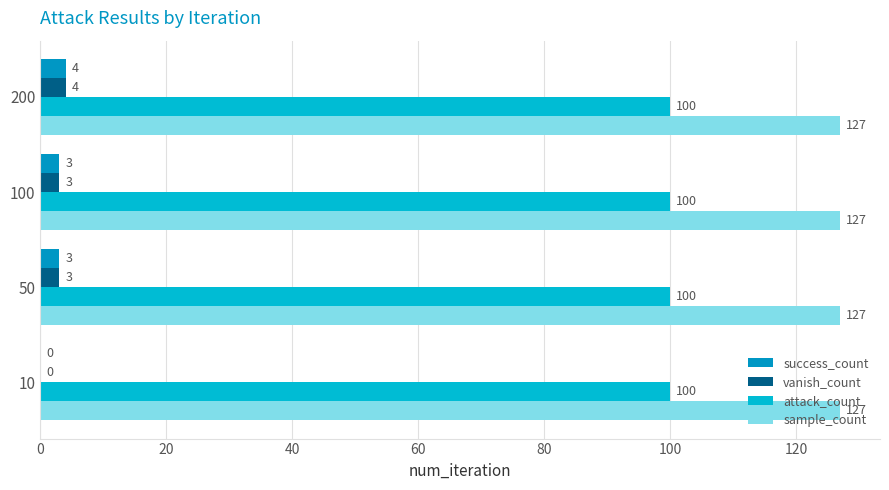

Which category has the highest value in the success_count series?

200